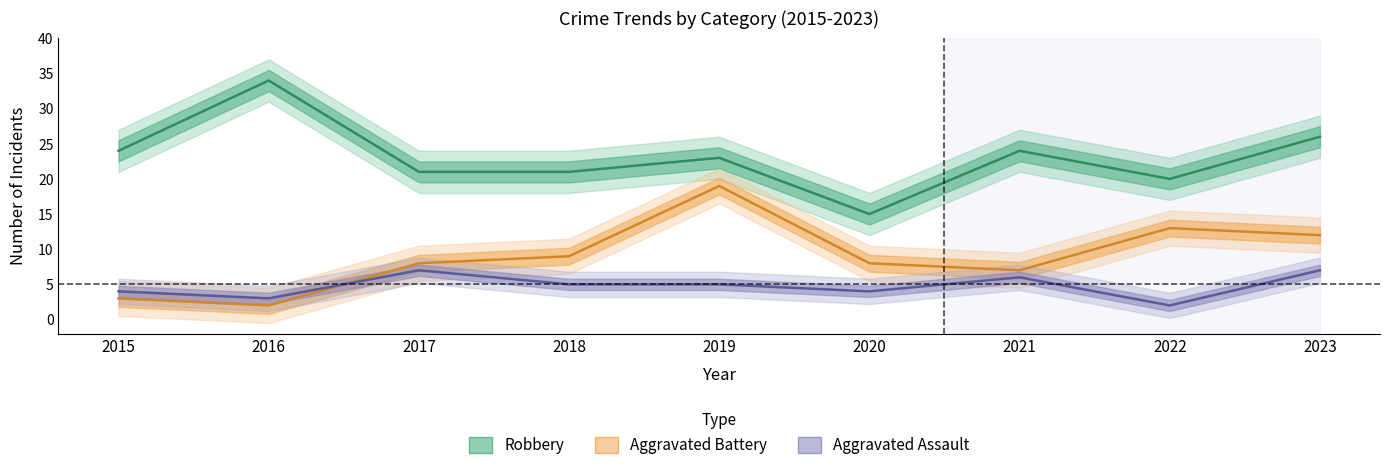

The Robbery series shows 7 at 2020. True or false?

False